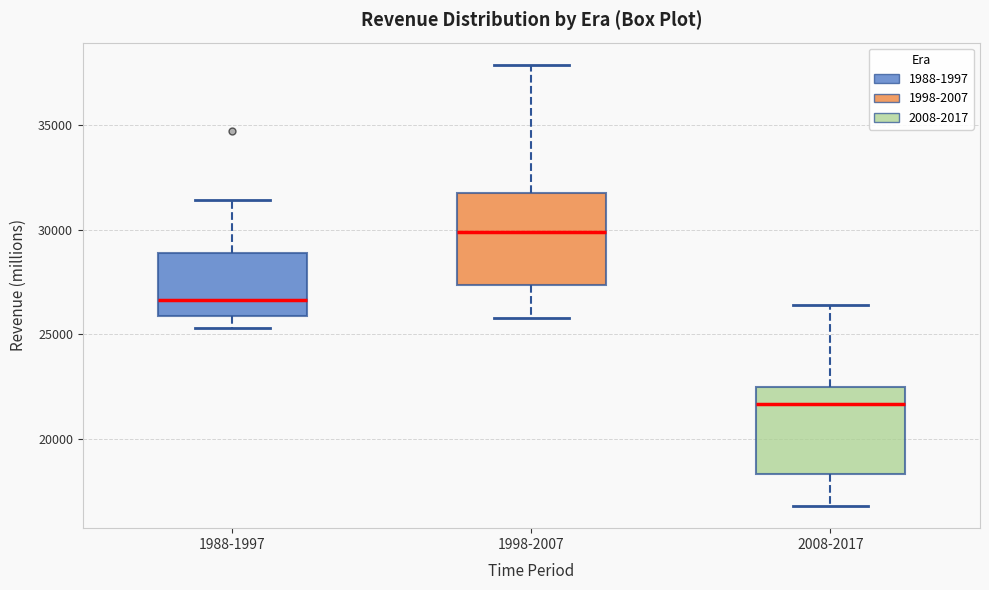

Reading left to right, read every box against the y-axis: the position of its median line, the range the box covers, and the ends of its whiskers. The values are not printed on the chart, so give them approximately, as read against the axis.

1988-1997: median 26500, box 26000 to 29000, whiskers 25500 to 31500
1998-2007: median 30000, box 27500 to 31500, whiskers 26000 to 38000
2008-2017: median 21500, box 18500 to 22500, whiskers 17000 to 26500